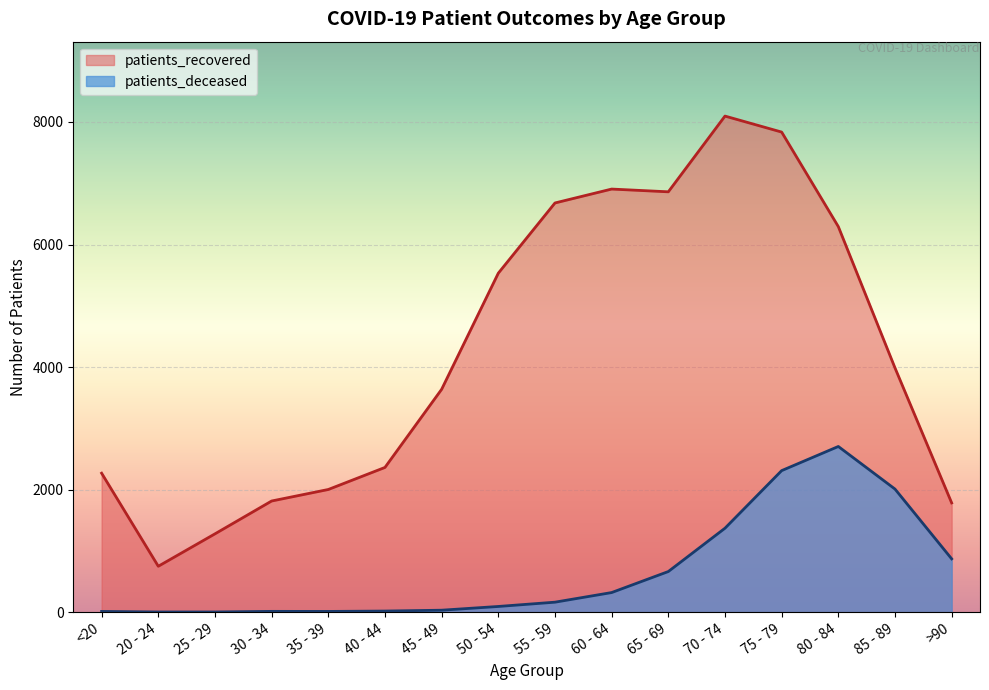

True or false: patients_recovered and patients_deceased cross at least once.

False